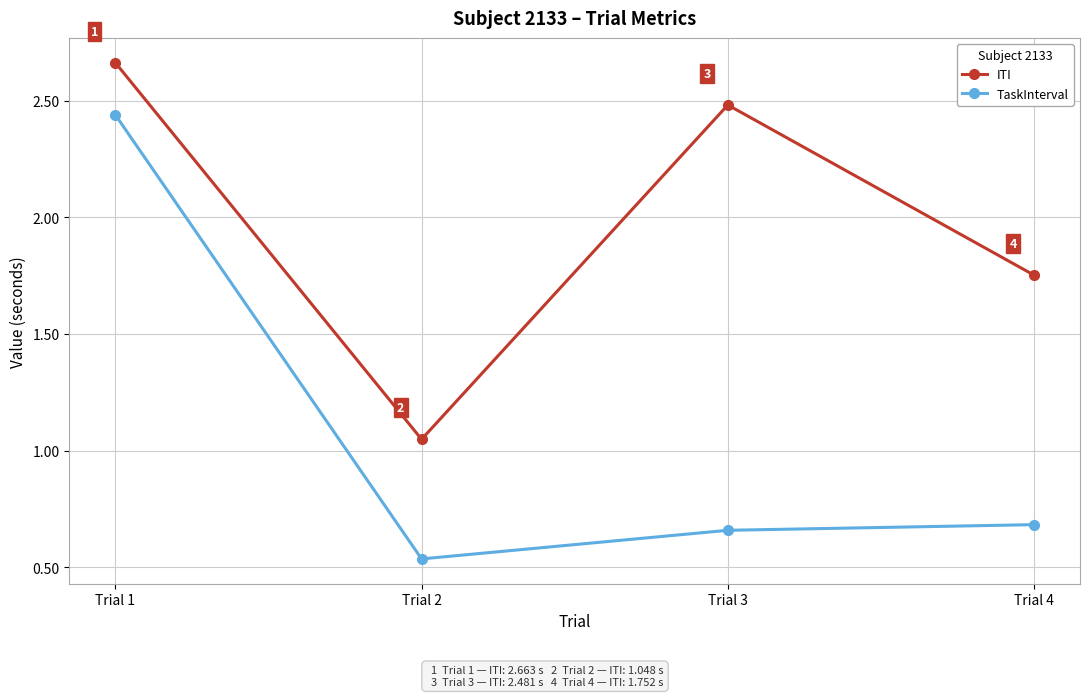

Which category has the highest value in the ITI series?

Trial 1